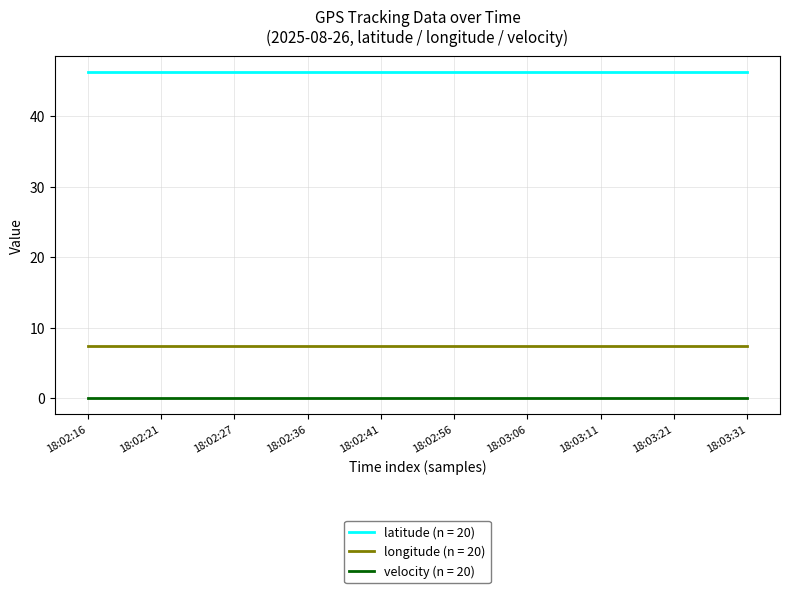

True or false: velocity (n = 20) and longitude (n = 20) intersect in this chart.

False